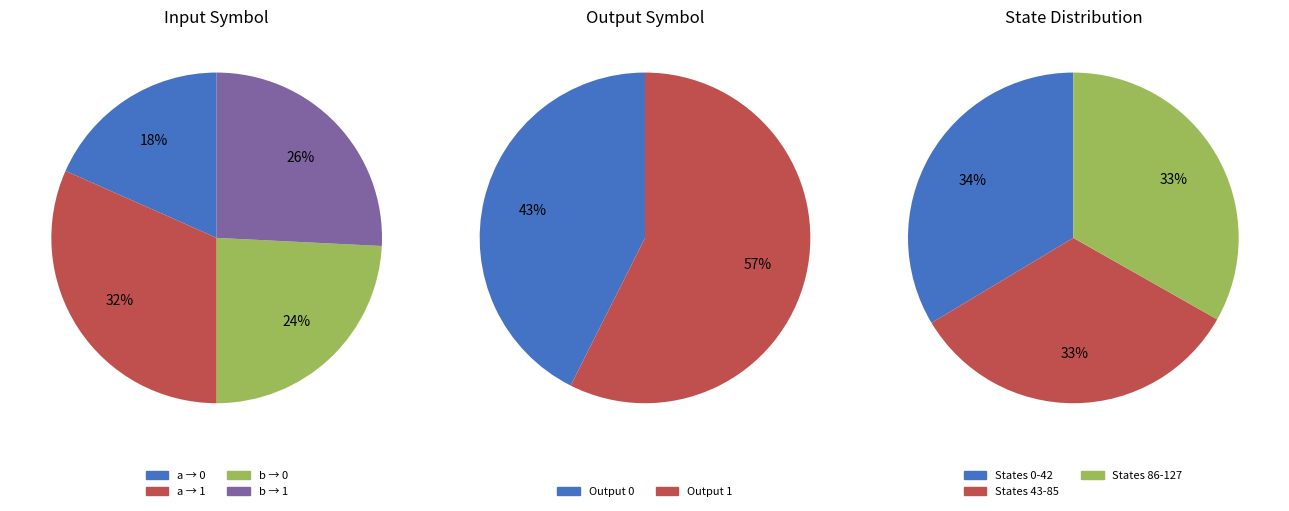

The 1 slice represents 58% of the pie. True or false?

False